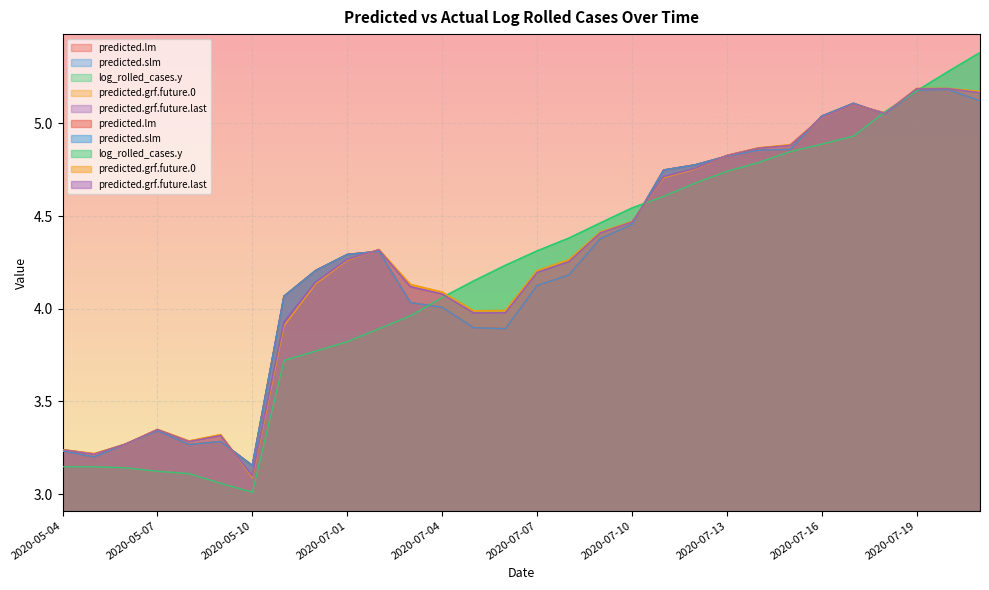

What is the lowest value of the log_rolled_cases.y series?

3.0